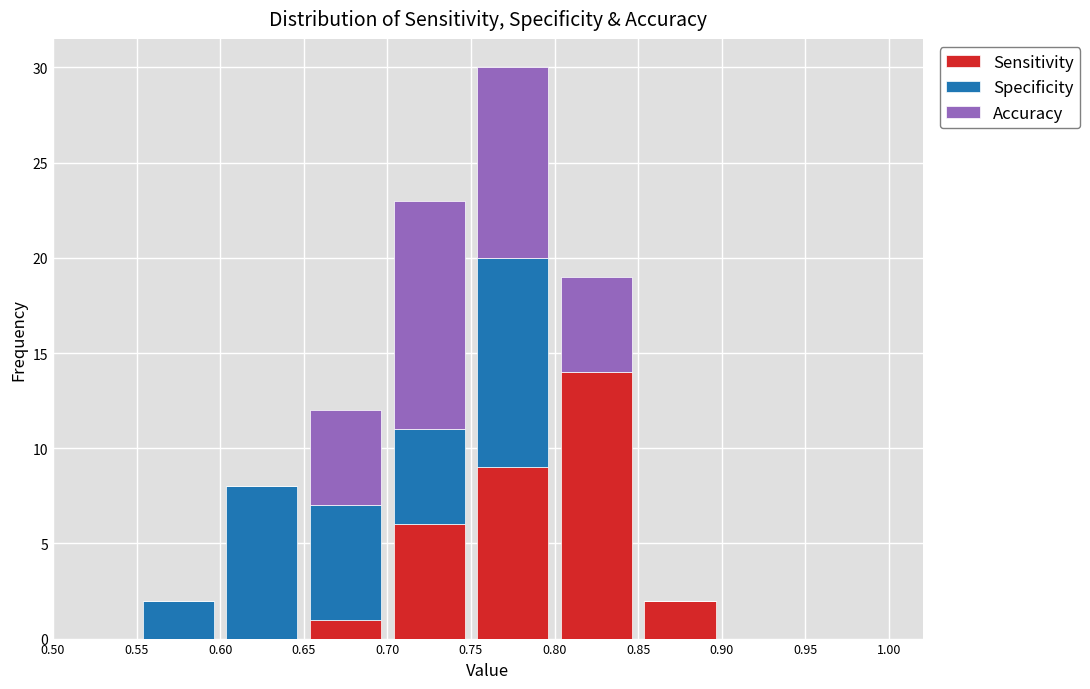

Which range on the x-axis has the tallest stacked bar (by total height)?

0.75 to 0.80